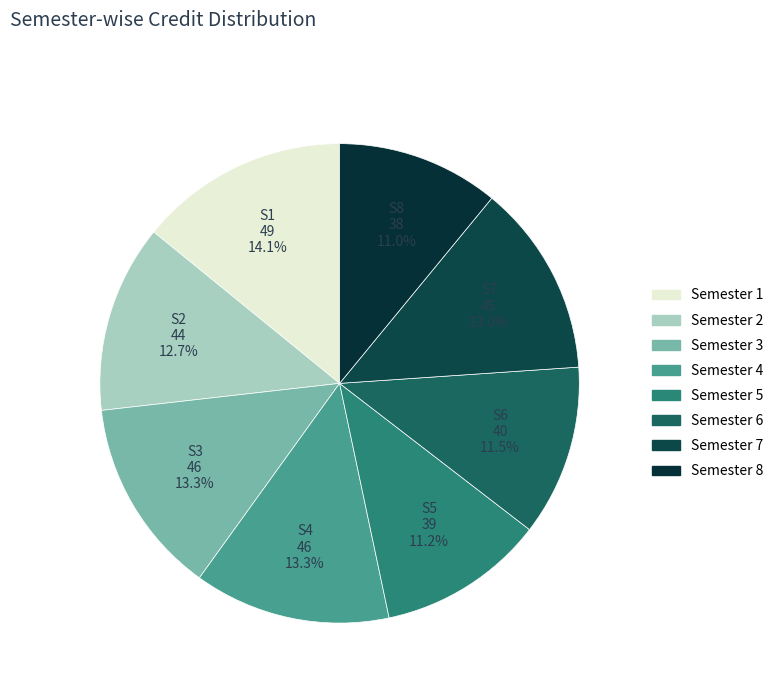

To the nearest percent, what is the average slice percentage?

12%